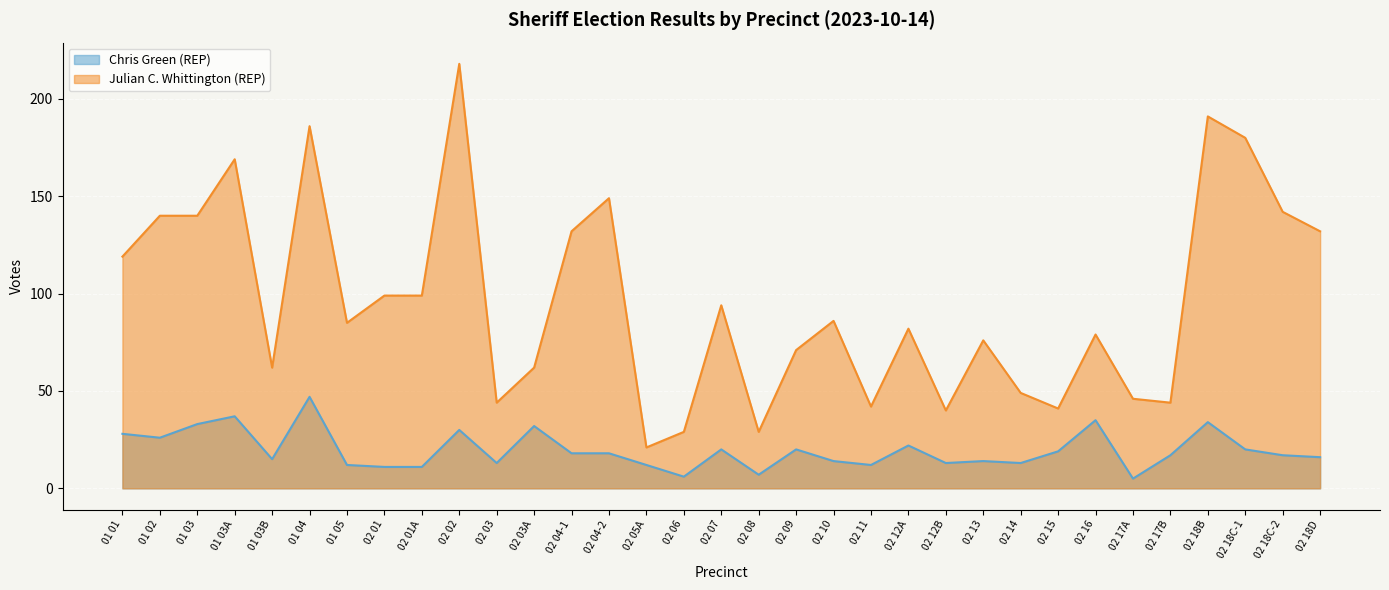

Rank the series by their maximum value, from lowest to highest.

Chris Green (REP), Julian C. Whittington (REP)